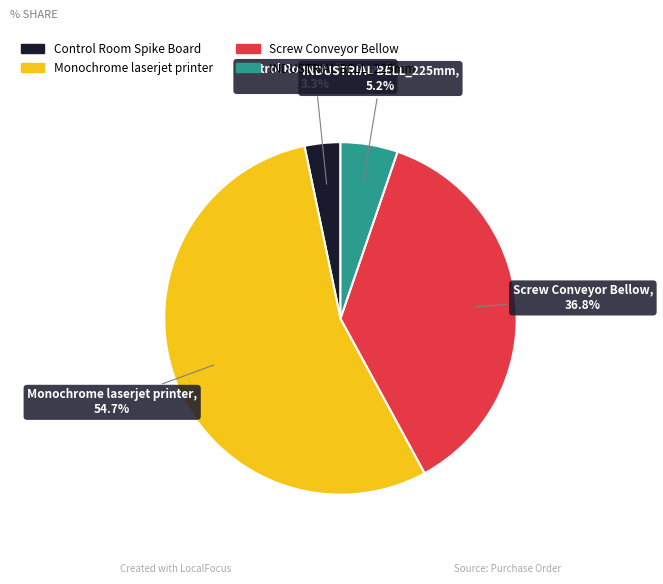

Rank the categories by value from lowest to highest.

Control Room Spike Board, INDUSTRIAL BELL_225mm, Screw Conveyor Bellow, Monochrome laserjet printer